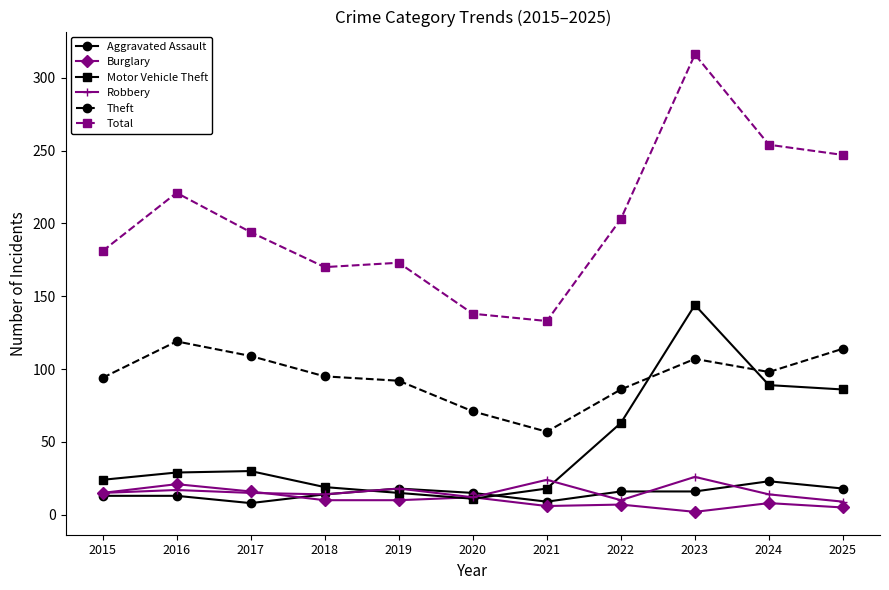

Is it true that Total equals 316 at 2023?

True